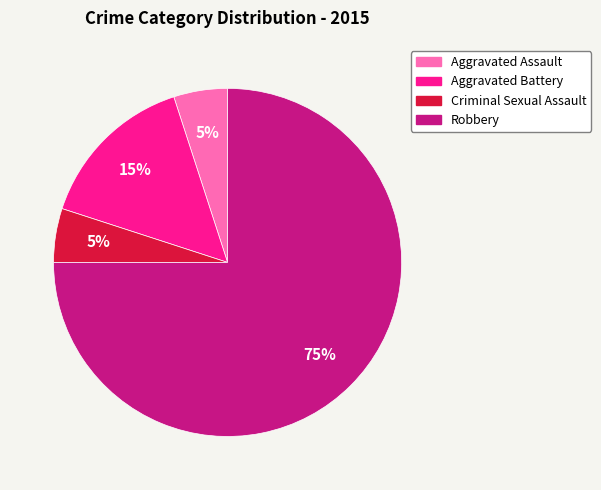

Combined, do Robbery and Aggravated Battery account for over 50%?

Yes